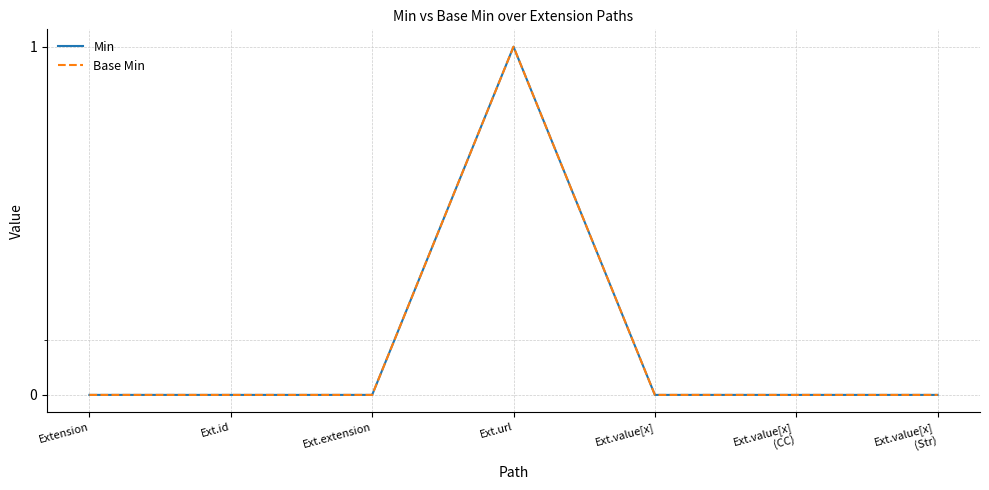

Does the chart display data point markers on the line(s)?

No